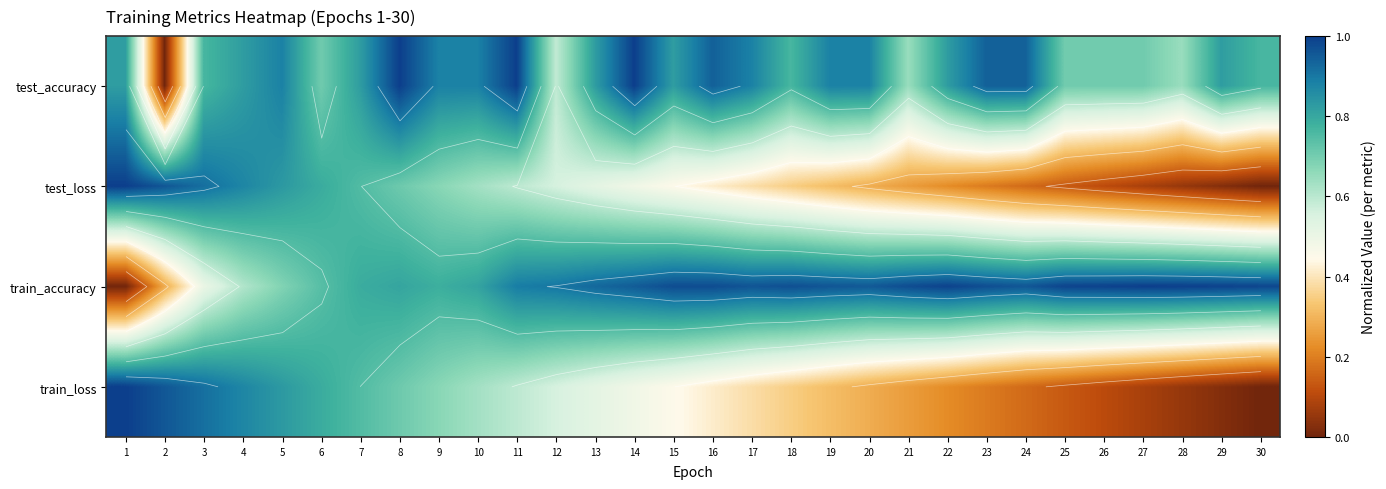

What is the difference between the highest and lowest values at 22?

0.8